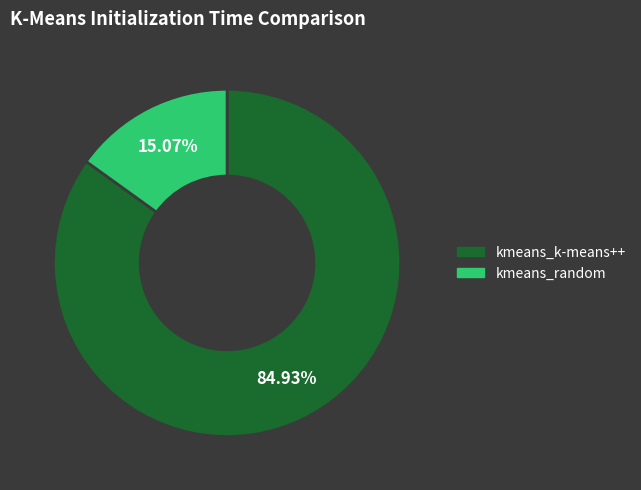

Is it true that kmeans_random is 26% of the pie?

False